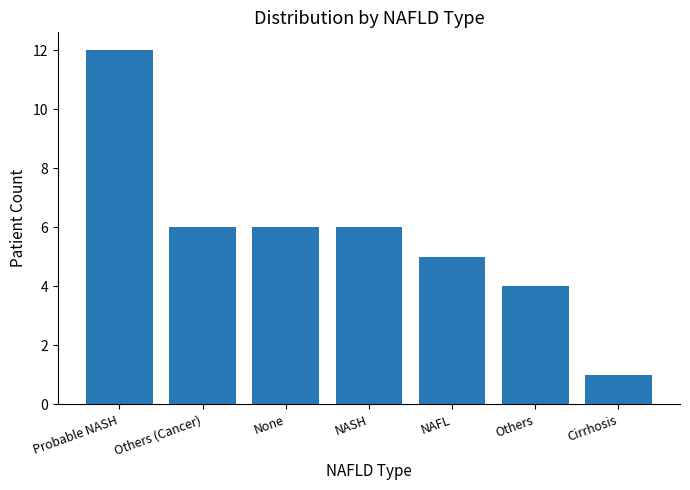

What is the label of the 6th bar from the right?

Others (Cancer)